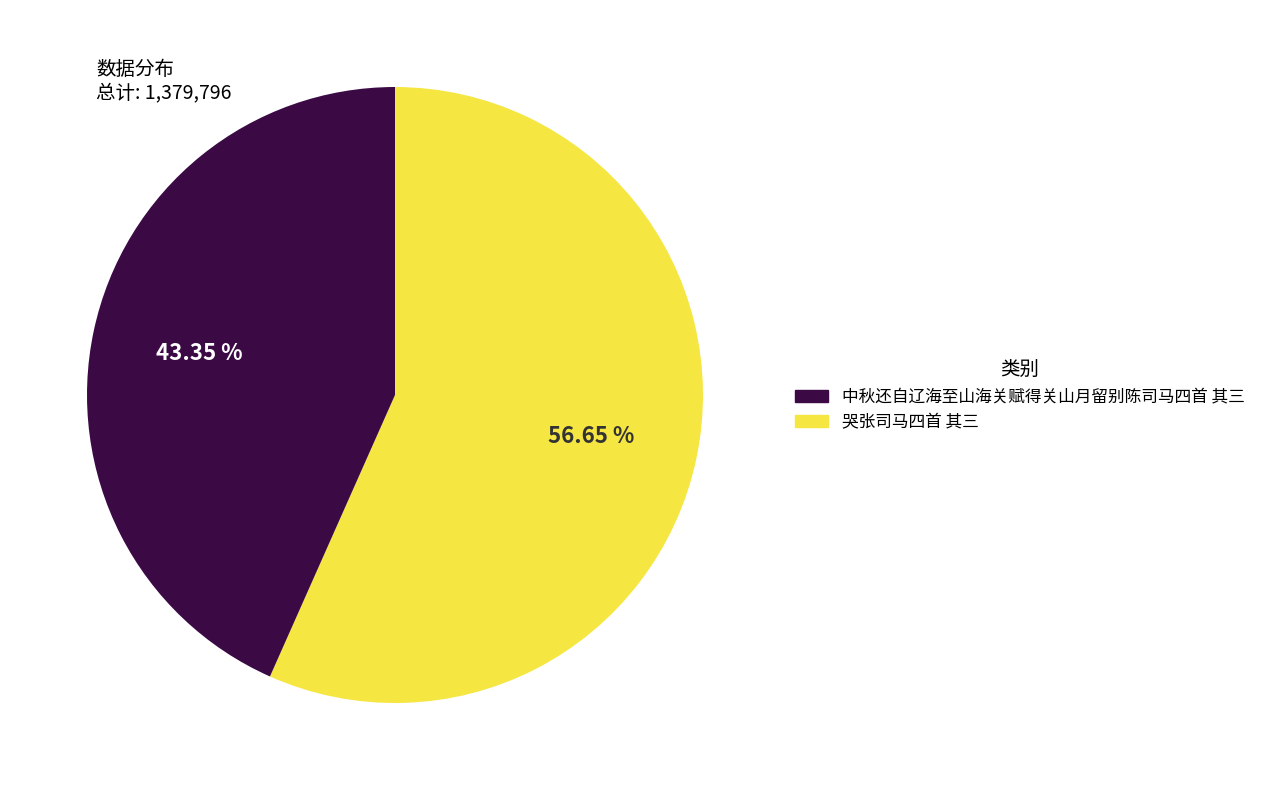

Does any single category account for the majority?

Yes